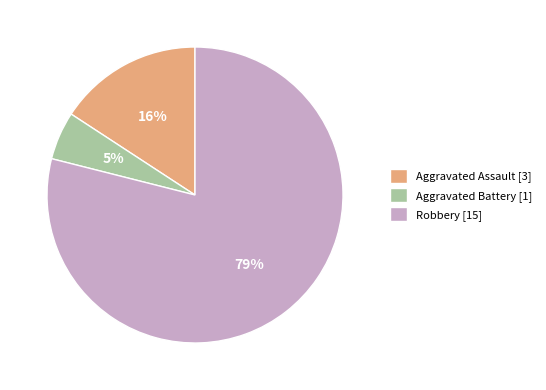

What percentage is the Aggravated Assault [3] slice, to the nearest percent?

16%